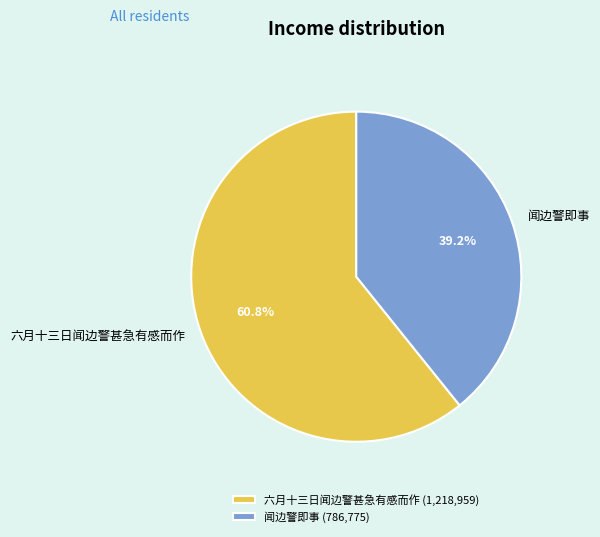

Count the number of slices in the pie.

2